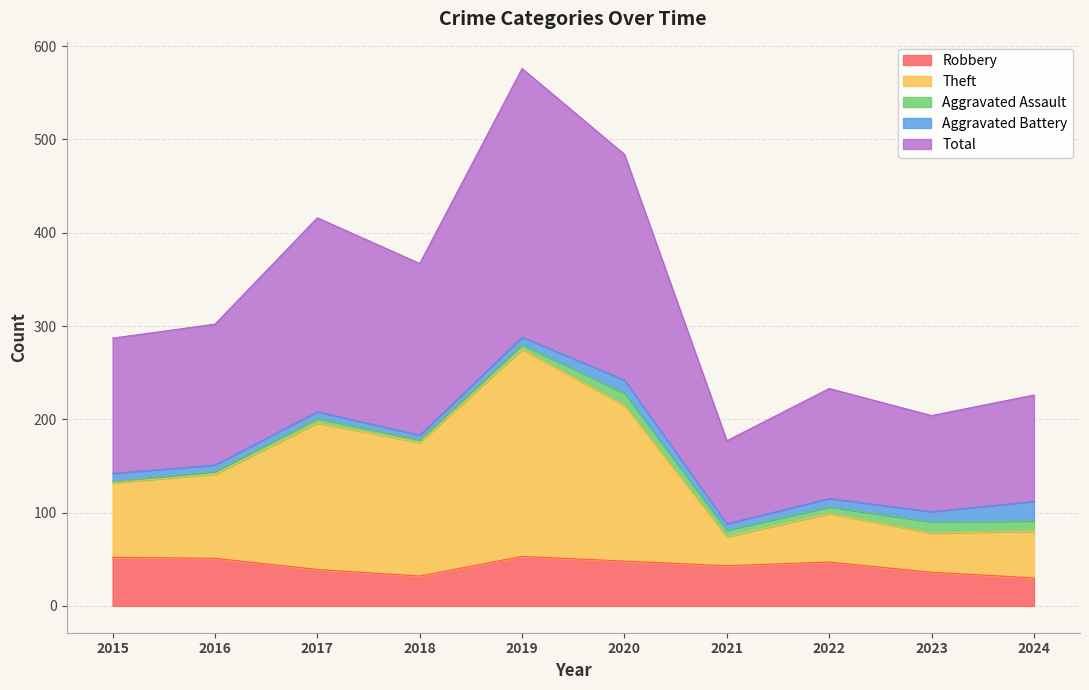

What is the maximum value for Robbery?

53